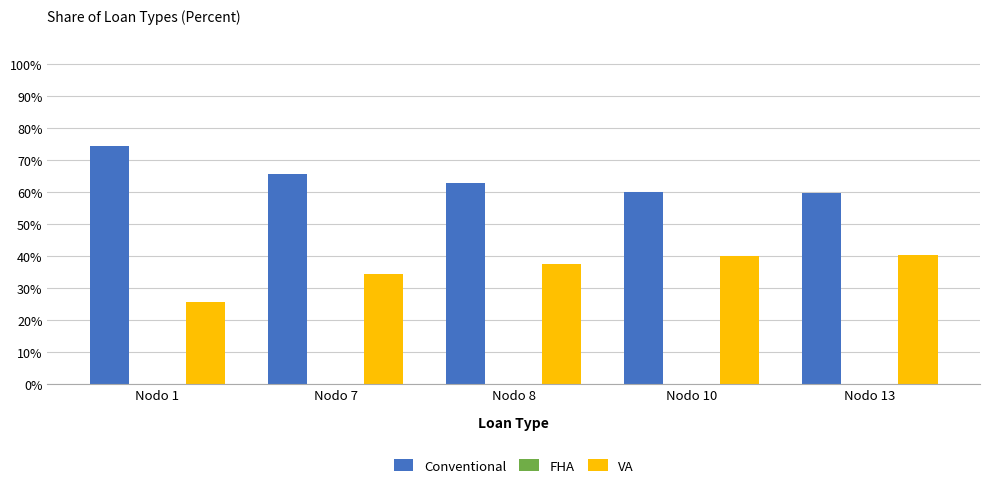

True or false: Conventional has a value of 14.6 at Nodo 13.

False